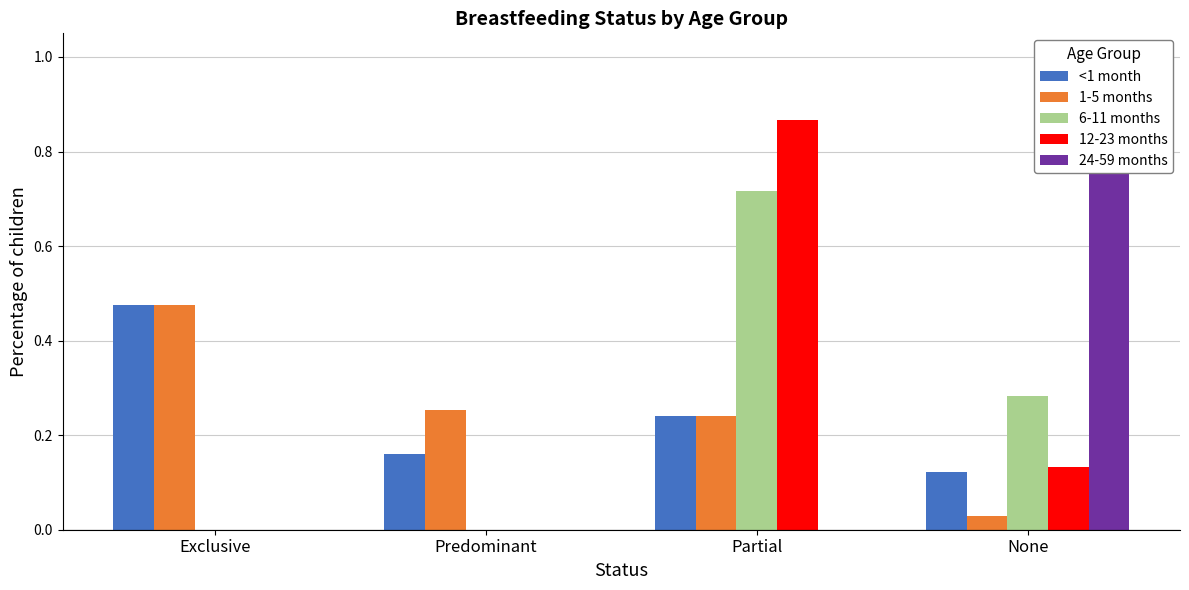

What is the label of the 4th bar from the right?

Exclusive